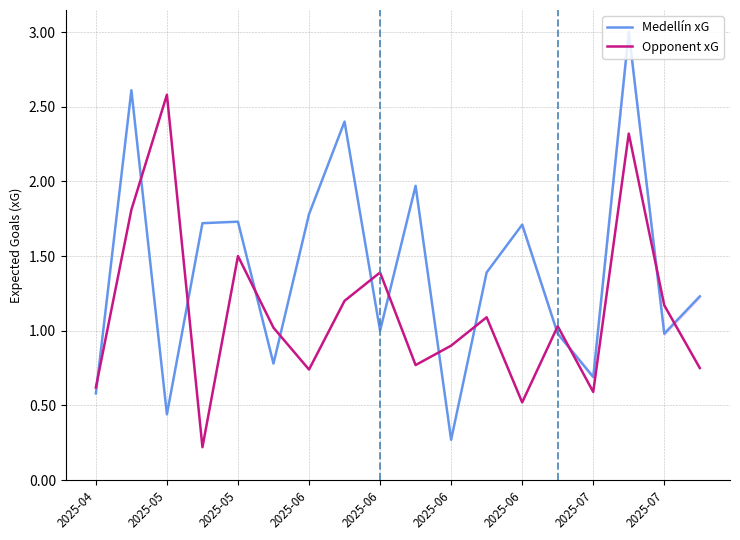

At which category does the chart reach its peak across all series?

15